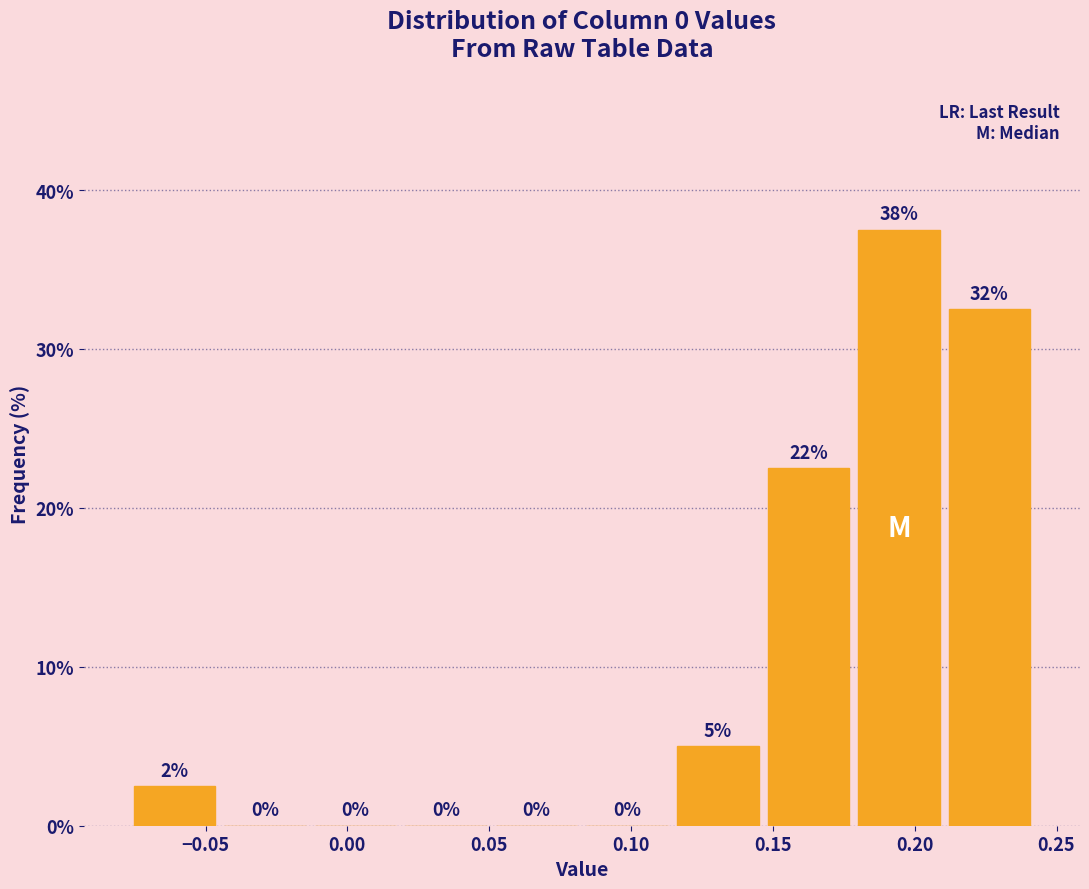

Which range on the x-axis has the tallest bar?

0.180 to 0.210